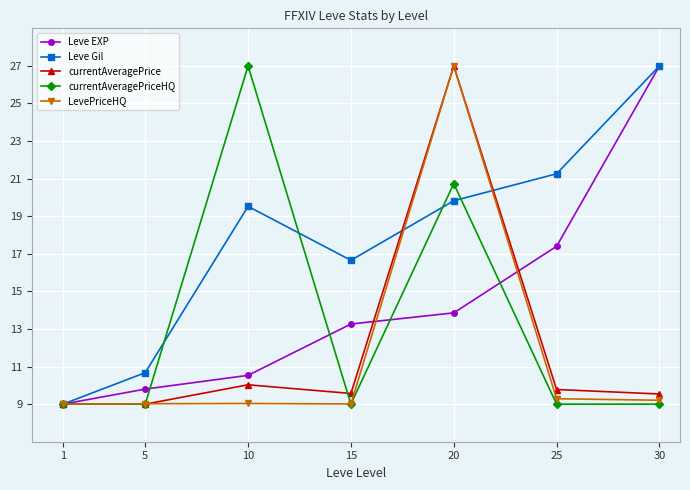

Read the Leve Gil value at 5.

10.7